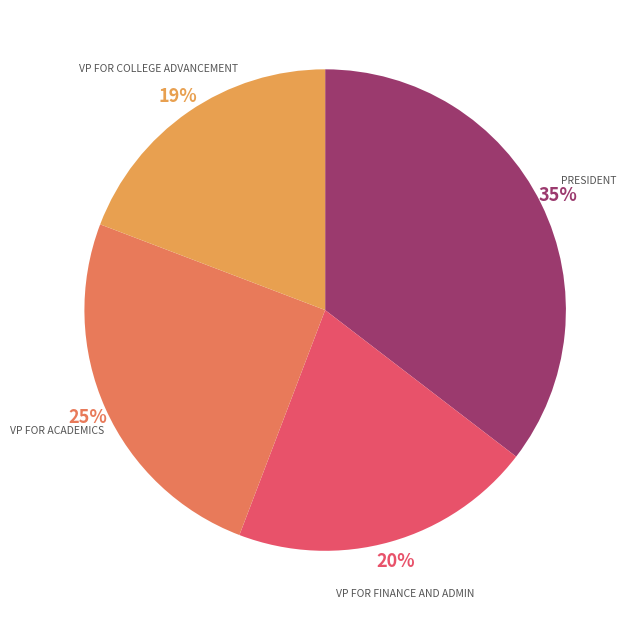

Is it true that VP FOR COLLEGE ADVANCEMENT is 19% of the pie?

True